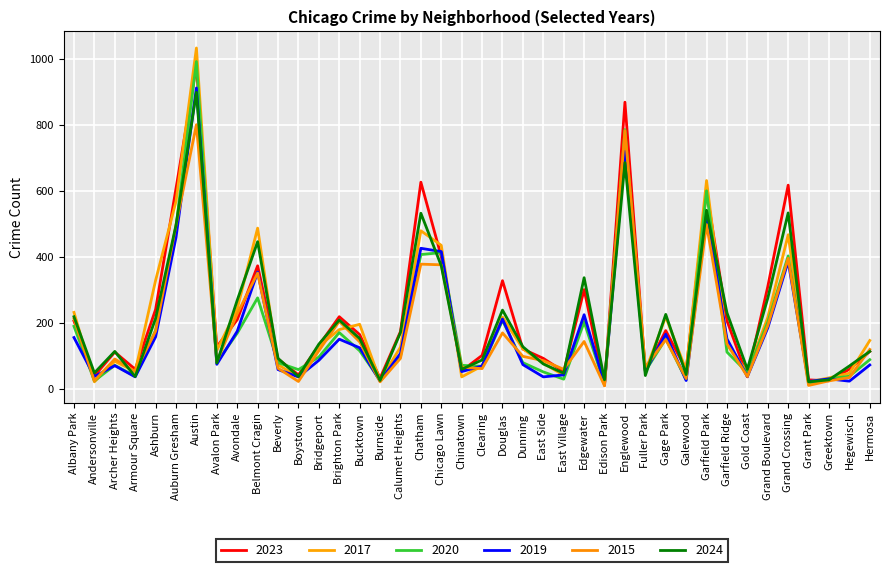

What is the difference between the highest and lowest values at Hermosa?

74